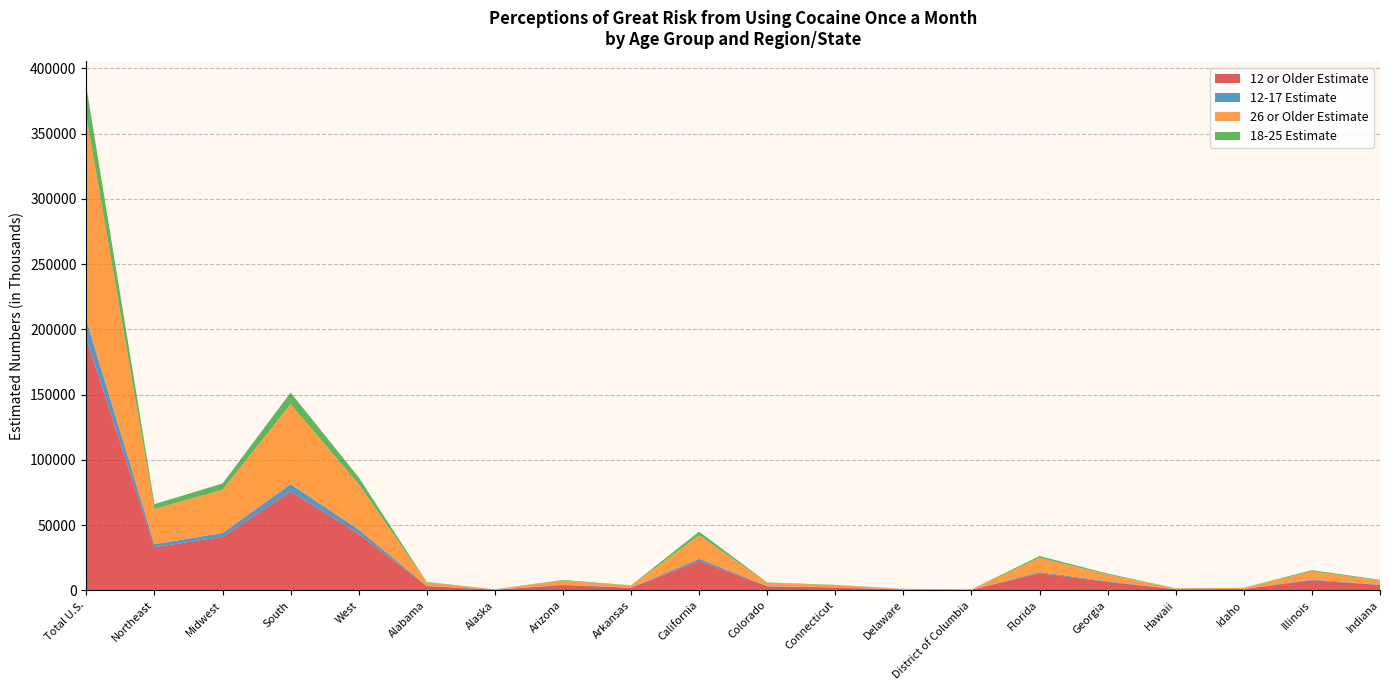

Reading right to left, transcribe all the data shown in this chart.

12 or Older Estimate: Indiana=4011	Illinois=7716	Idaho=963	Hawaii=790	Georgia=6404	Florida=13128	District of Columbia=354	Delaware=573	Connecticut=2101	Colorado=3004	California=22481	Arkansas=1908	Arizona=3977	Alaska=391	Alabama=3186	West=43301	South=75774	Midwest=40926	Northeast=33040	Total U.S.=193040
12-17 Estimate: Indiana=305	Illinois=560	Idaho=82	Hawaii=54	Georgia=510	Florida=834	District of Columbia=17	Delaware=37	Connecticut=154	Colorado=224	California=1662	Arkansas=141	Arizona=305	Alaska=32	Alabama=227	West=3238	South=5551	Midwest=2968	Northeast=2319	Total U.S.=14076
26 or Older Estimate: Indiana=3209	Illinois=6275	Idaho=766	Hawaii=649	Georgia=5096	Florida=10935	District of Columbia=285	Delaware=472	Connecticut=1715	Colorado=2441	California=18072	Arkansas=1531	Arizona=3198	Alaska=309	Alabama=2576	West=34873	South=61364	Midwest=33157	Northeast=26963	Total U.S.=156358
18-25 Estimate: Indiana=497	Illinois=882	Idaho=114	Hawaii=87	Georgia=797	Florida=1359	District of Columbia=52	Delaware=64	Connecticut=232	Colorado=340	California=2747	Arkansas=236	Arizona=474	Alaska=50	Alabama=383	West=5190	South=8859	Midwest=4800	Northeast=3757	Total U.S.=22606